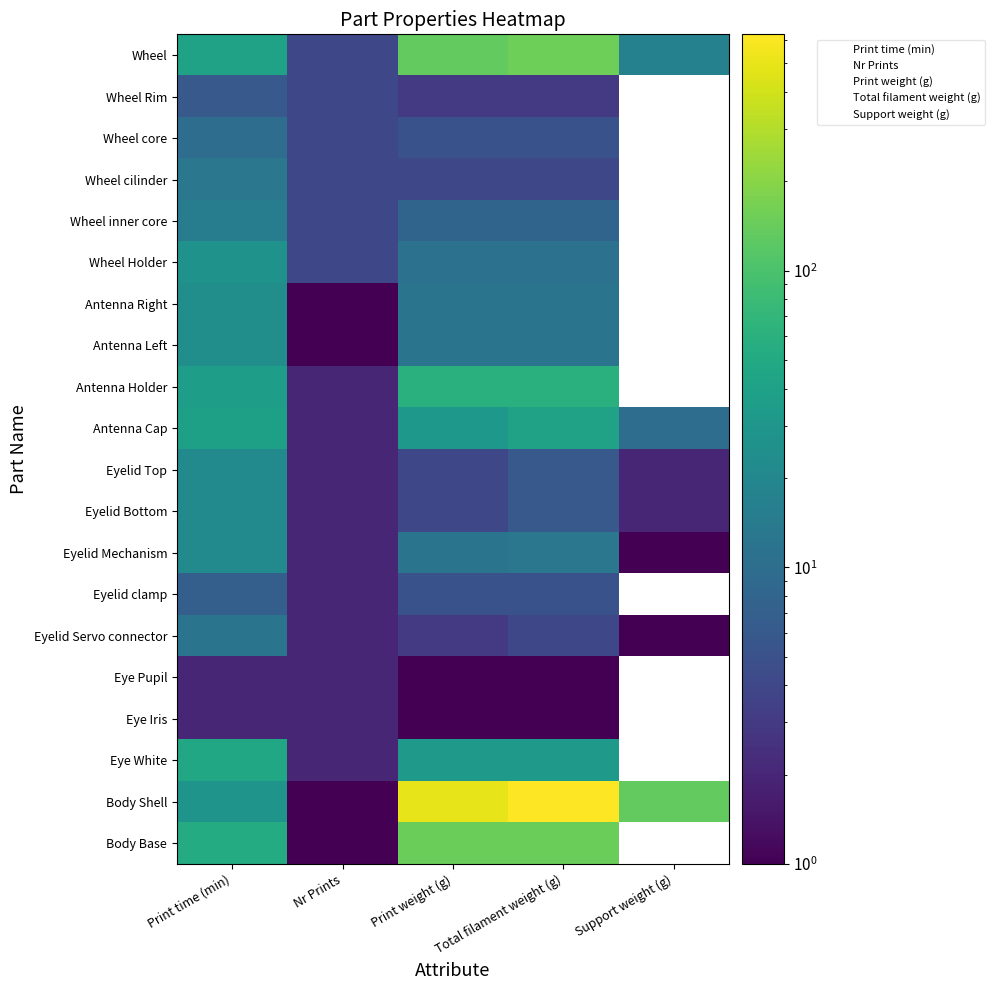

How many values in the Wheel series exceed 41?

2